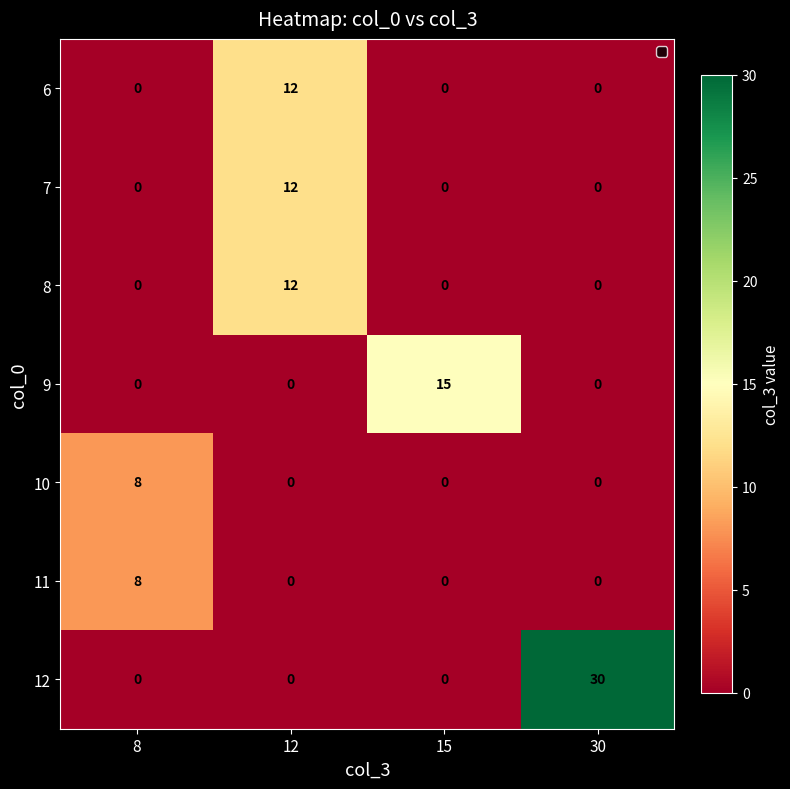

Reading left to right, what are all the values shown in this chart?

6: 0	12	0	0
7: 0	12	0	0
8: 0	12	0	0
9: 0	0	15	0
10: 8	0	0	0
11: 8	0	0	0
12: 0	0	0	30